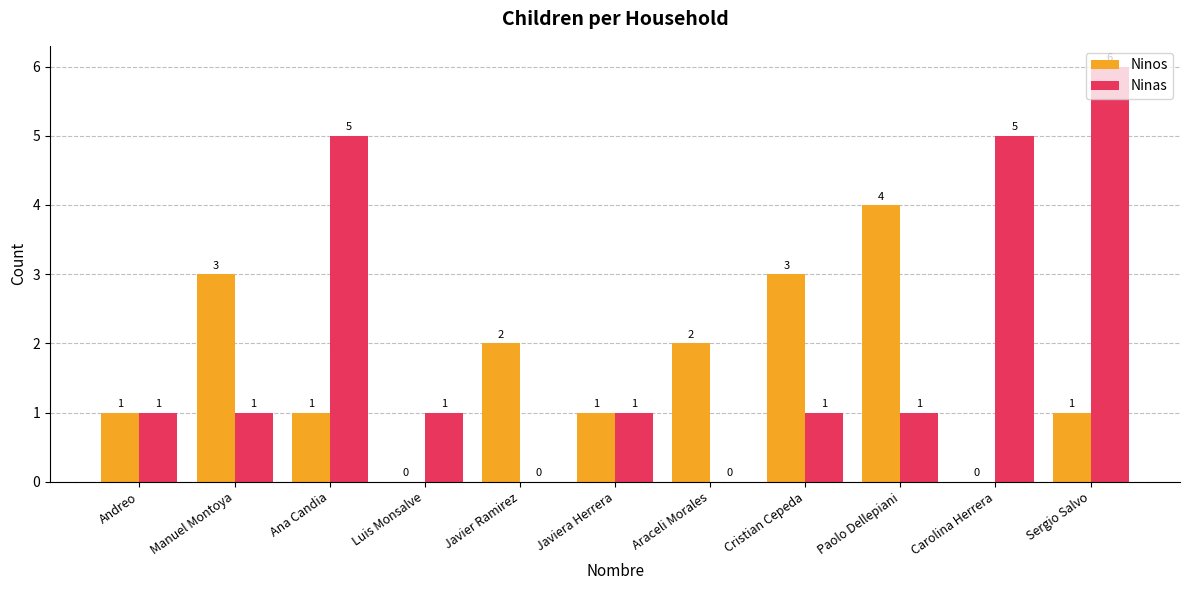

How many Ninas values are between 1 and 5?

8